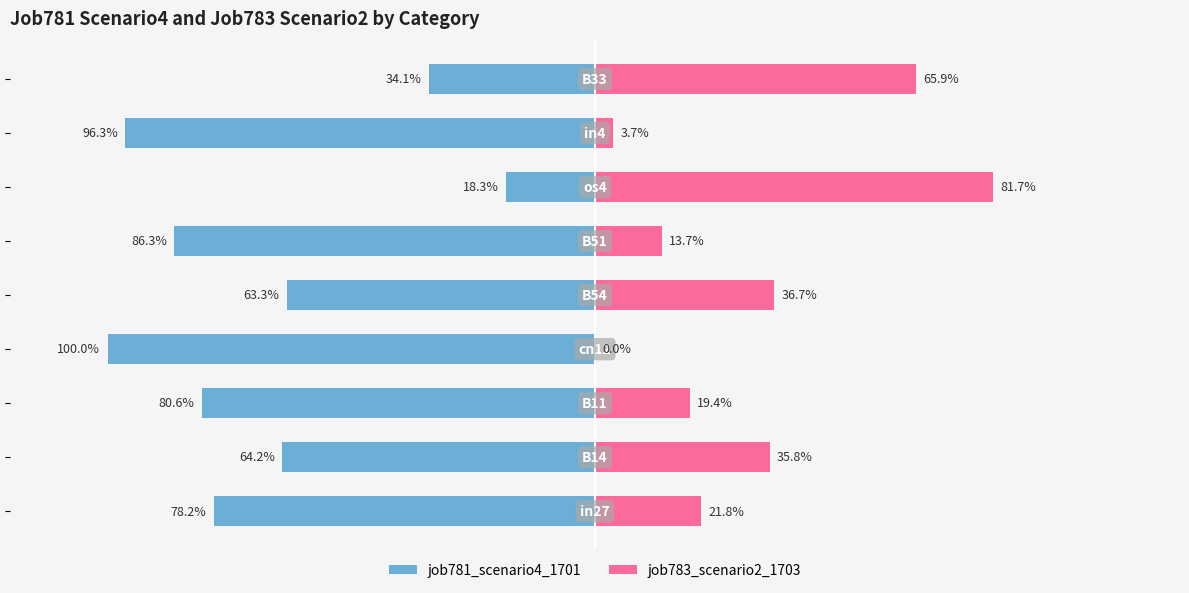

How many bars are there in total?

18